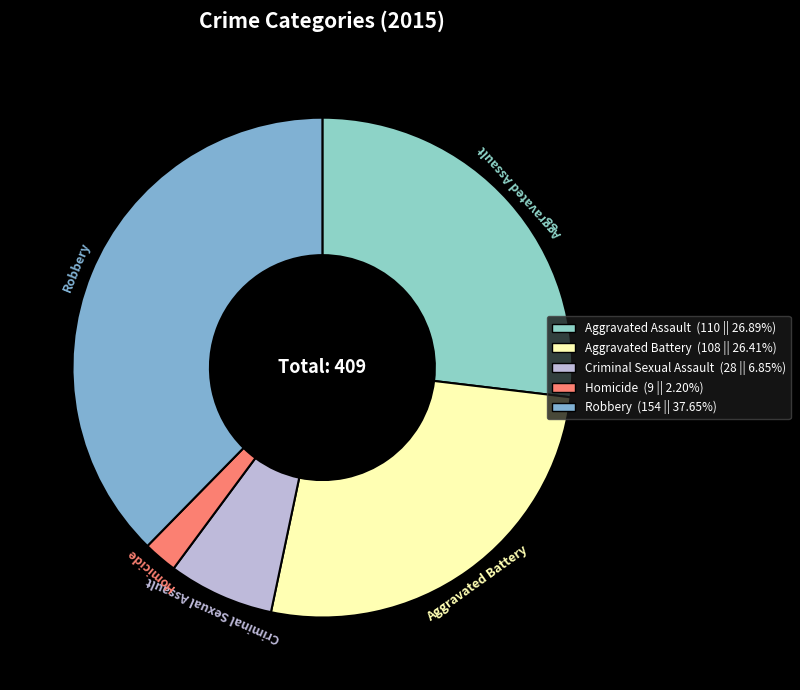

Combined, do Aggravated Assault and Aggravated Battery account for over 50%?

Yes